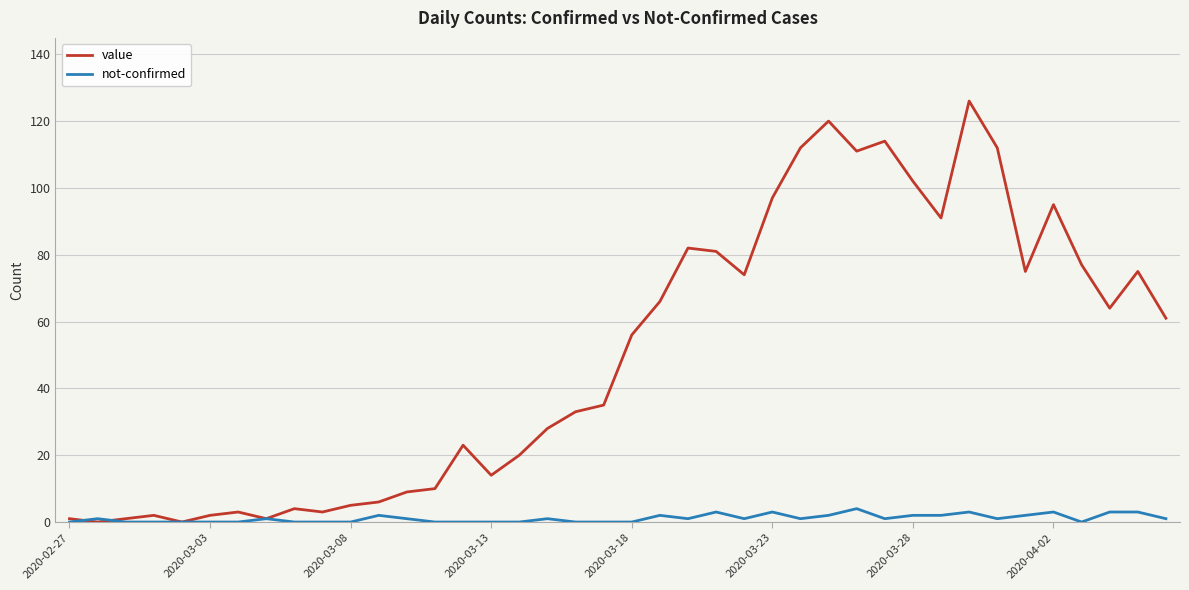

What is the sum of all not-confirmed values?

44